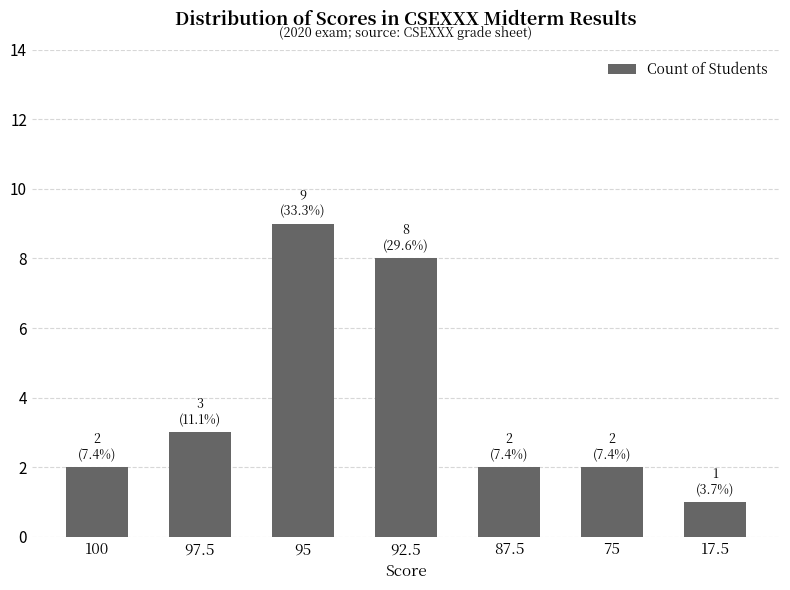

At which label is the value closest to 5?

97.5